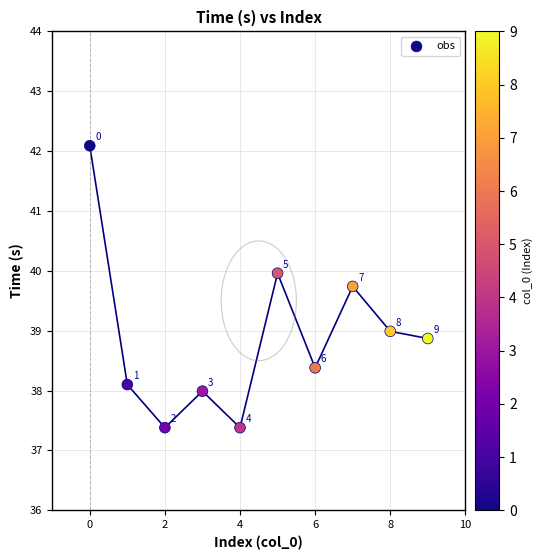

What Y value in the scatter plot is closest to 39?

39.0